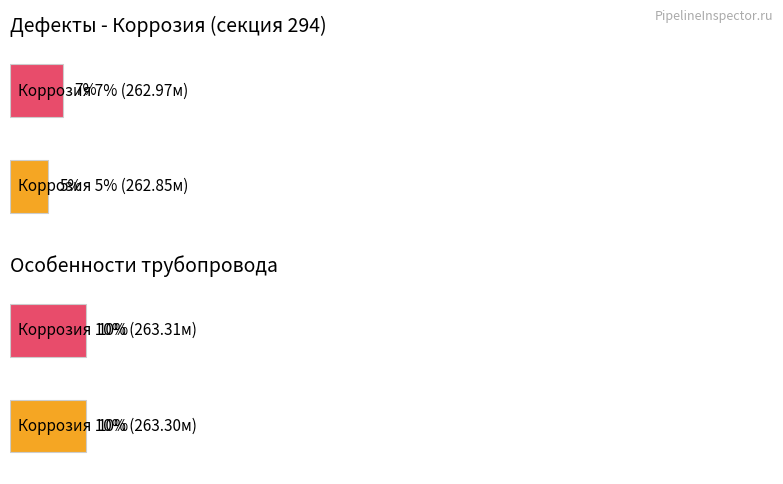

What is the difference between the maximum and minimum values in the Коррозия series?

5